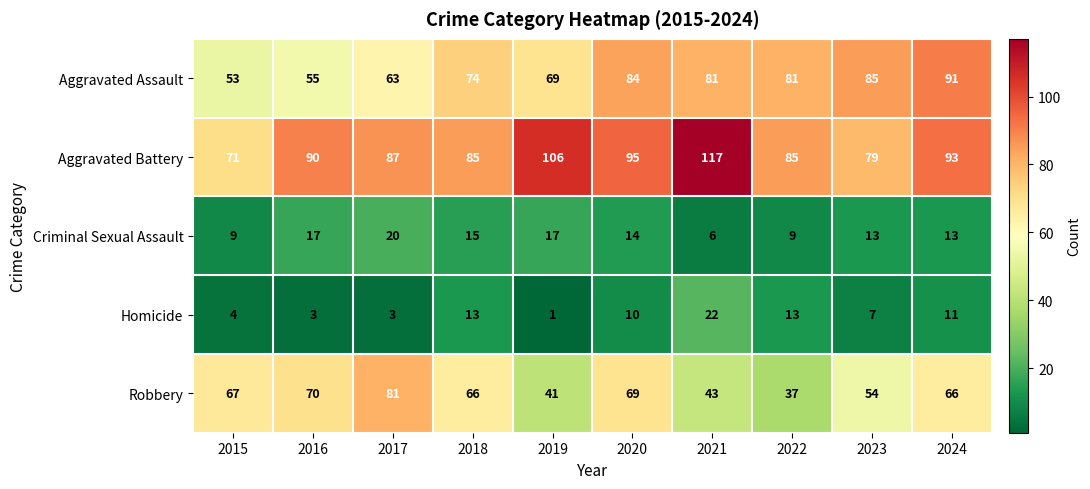

What is the difference between the highest and lowest values at 2017?

84